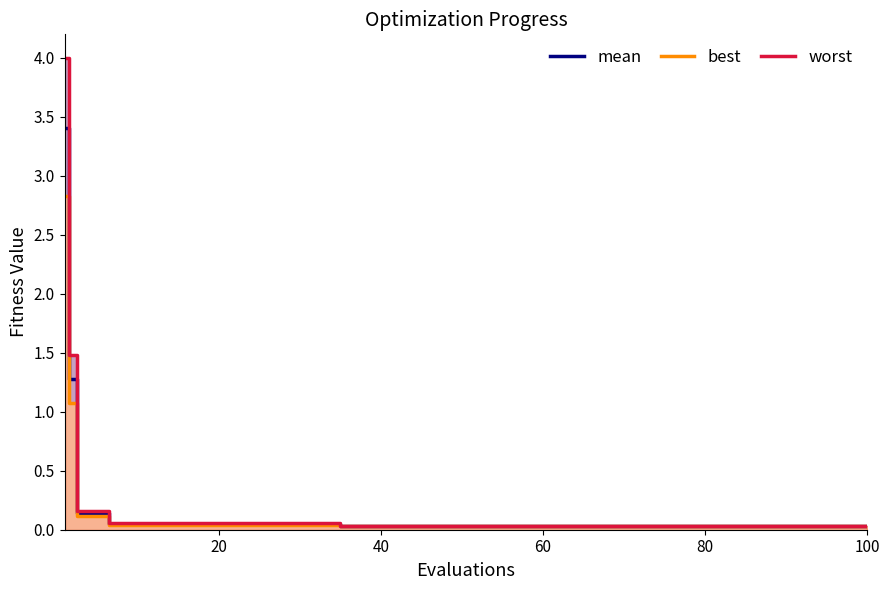

What are all the series names shown in the legend?

mean, best, worst